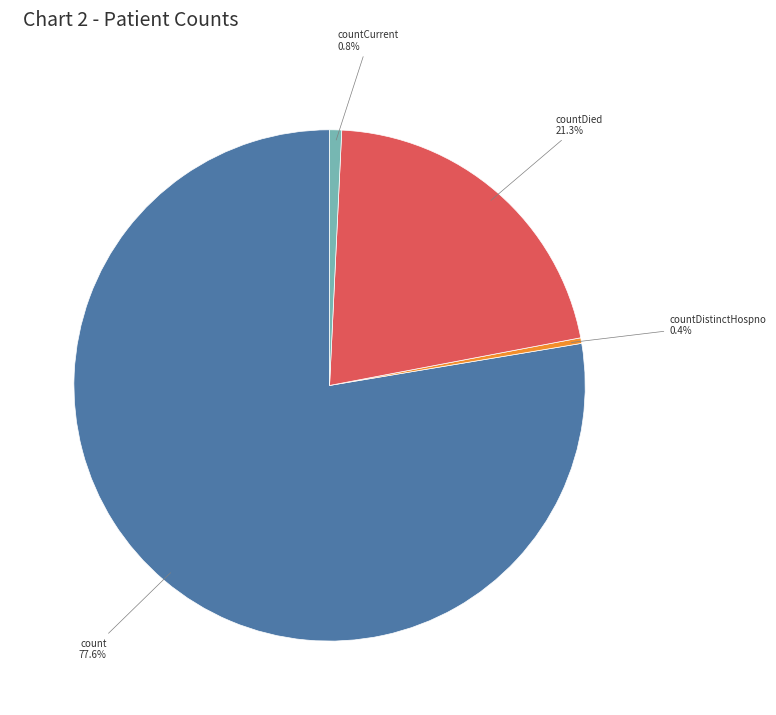

To the nearest percent, what is the difference between the largest and smallest slice percentages?

77%